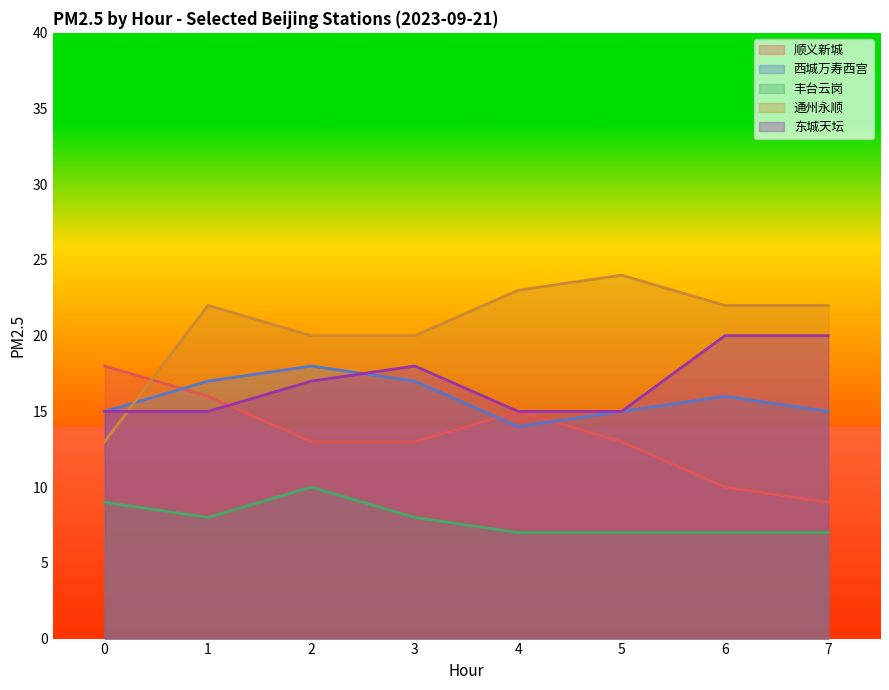

True or false: 顺义新城 and 通州永顺 cross at least once.

True